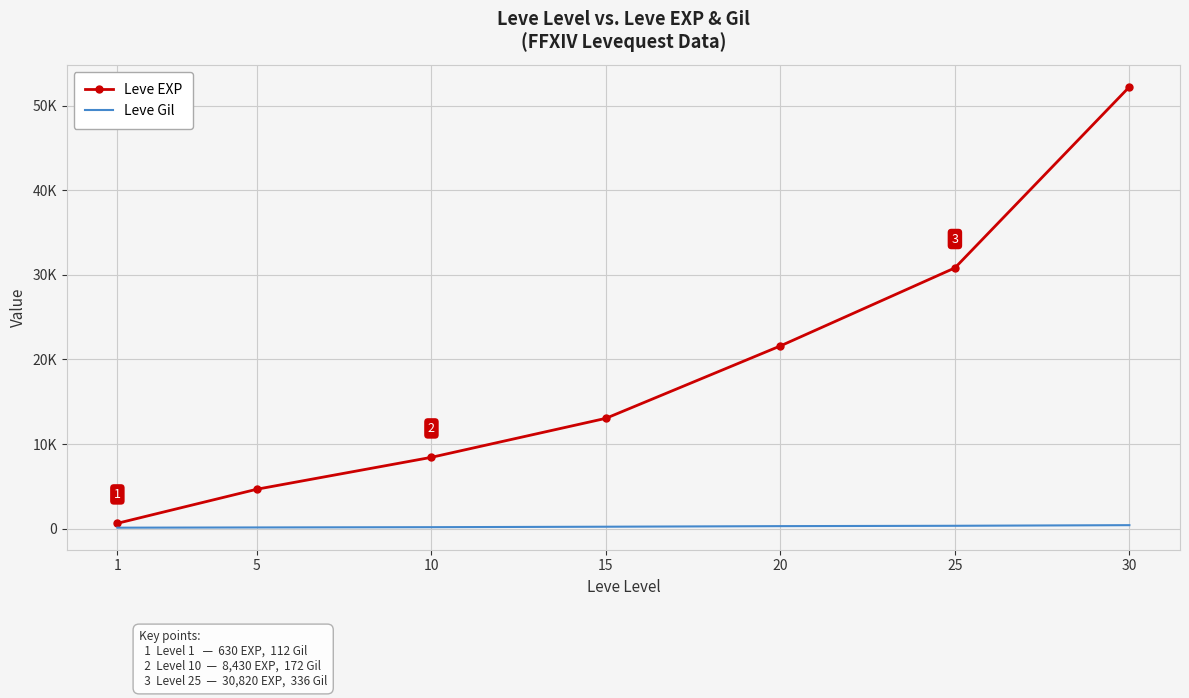

True or false: Leve EXP and Leve Gil intersect in this chart.

False